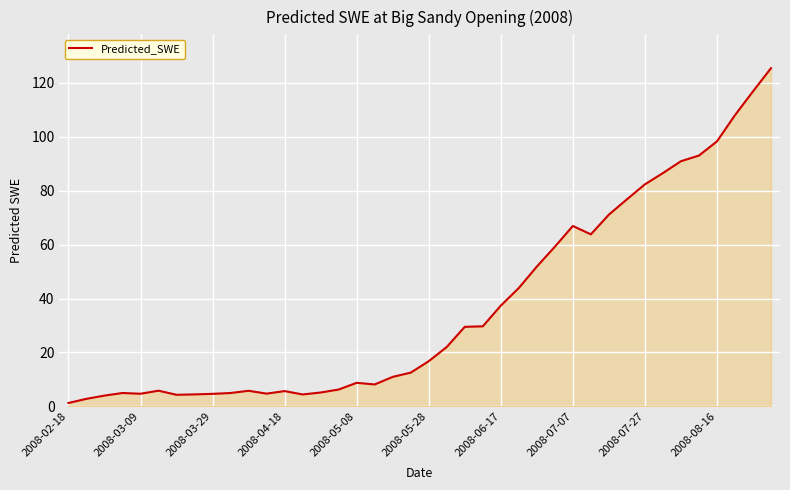

How many lines are shown in the chart?

1